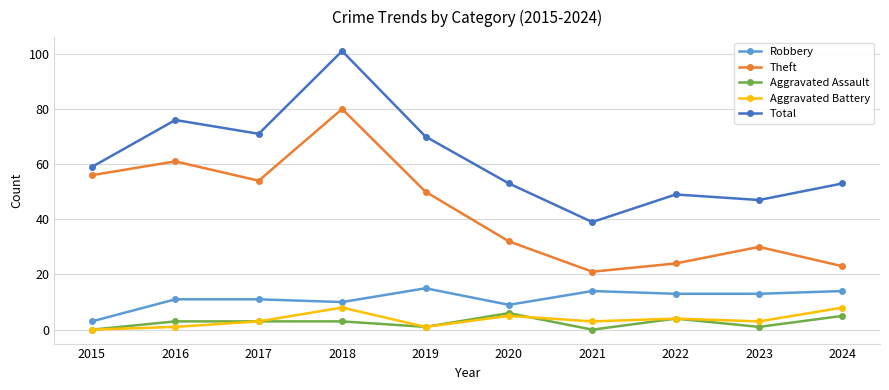

At which category does Robbery reach its first local valley?

2018